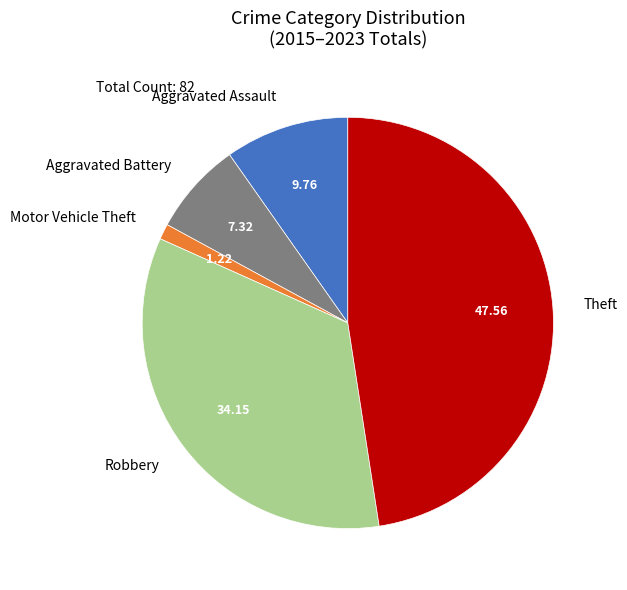

What is the smallest slice in the pie chart?

Motor Vehicle Theft